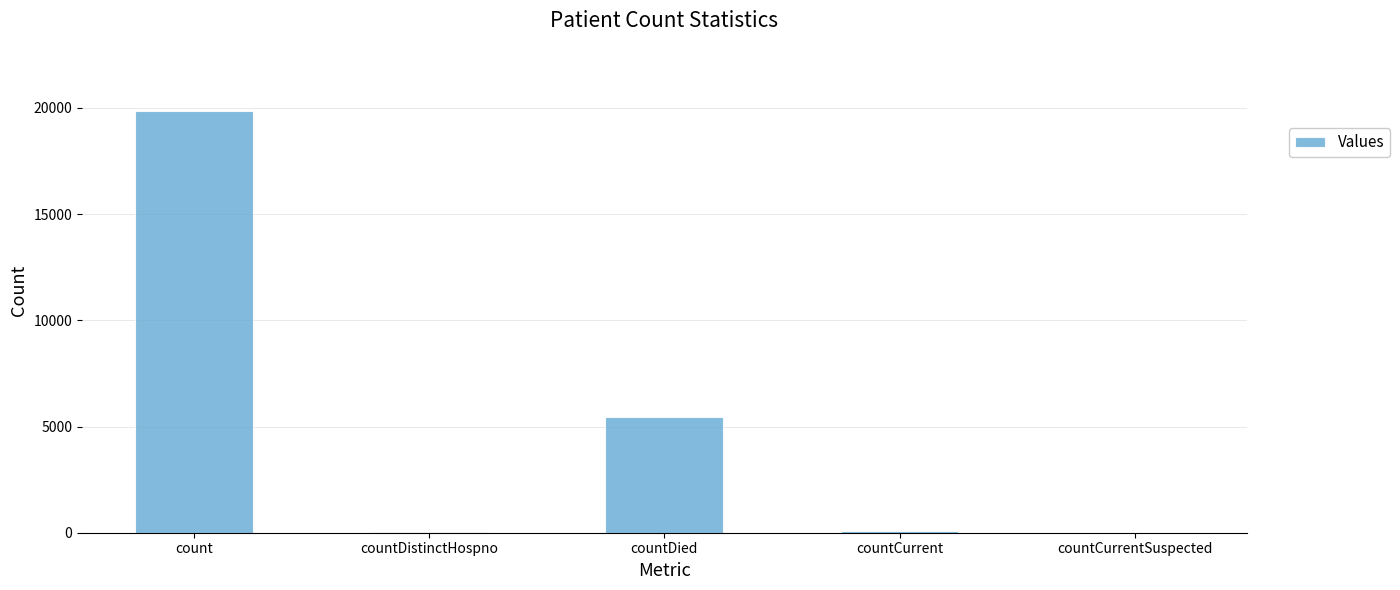

Are the bars horizontal?

No